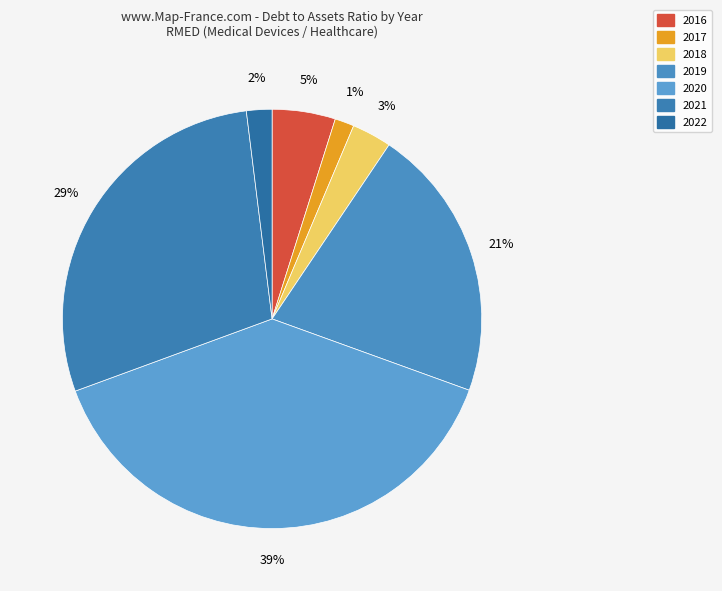

The 2022 slice represents 1% of the pie. True or false?

False